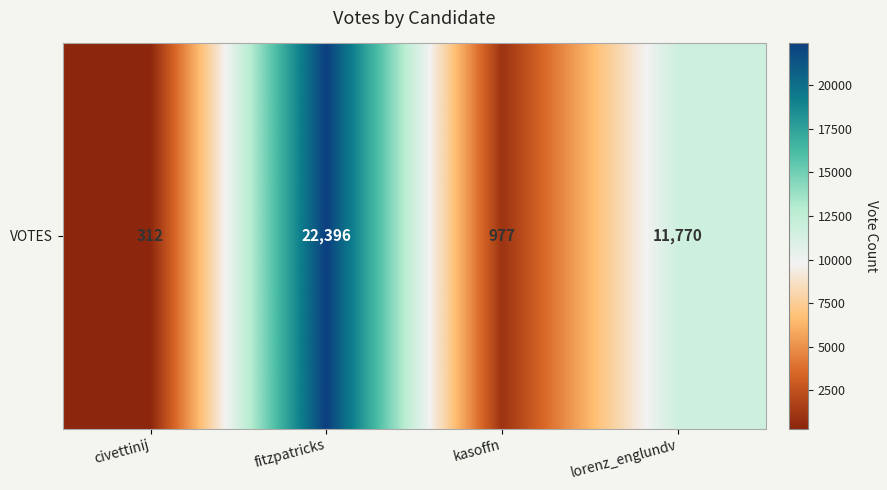

What is the minimum value shown in the chart?

312